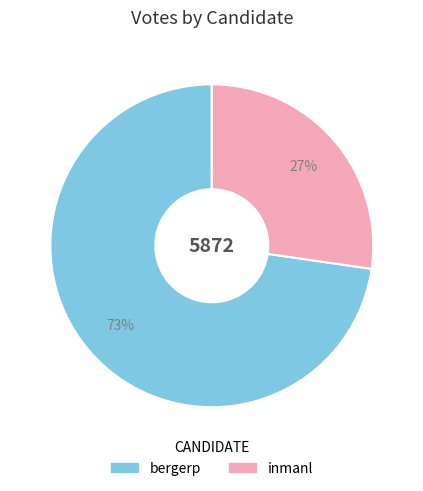

To the nearest percent, what percentage of the pie is inmanl?

27%